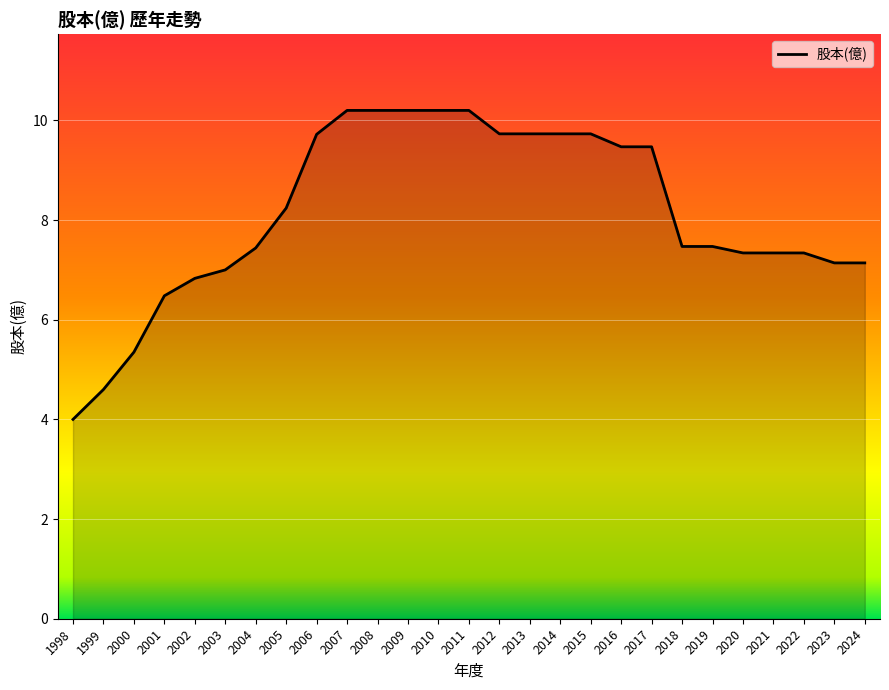

What is the difference between the maximum and minimum values?

6.2